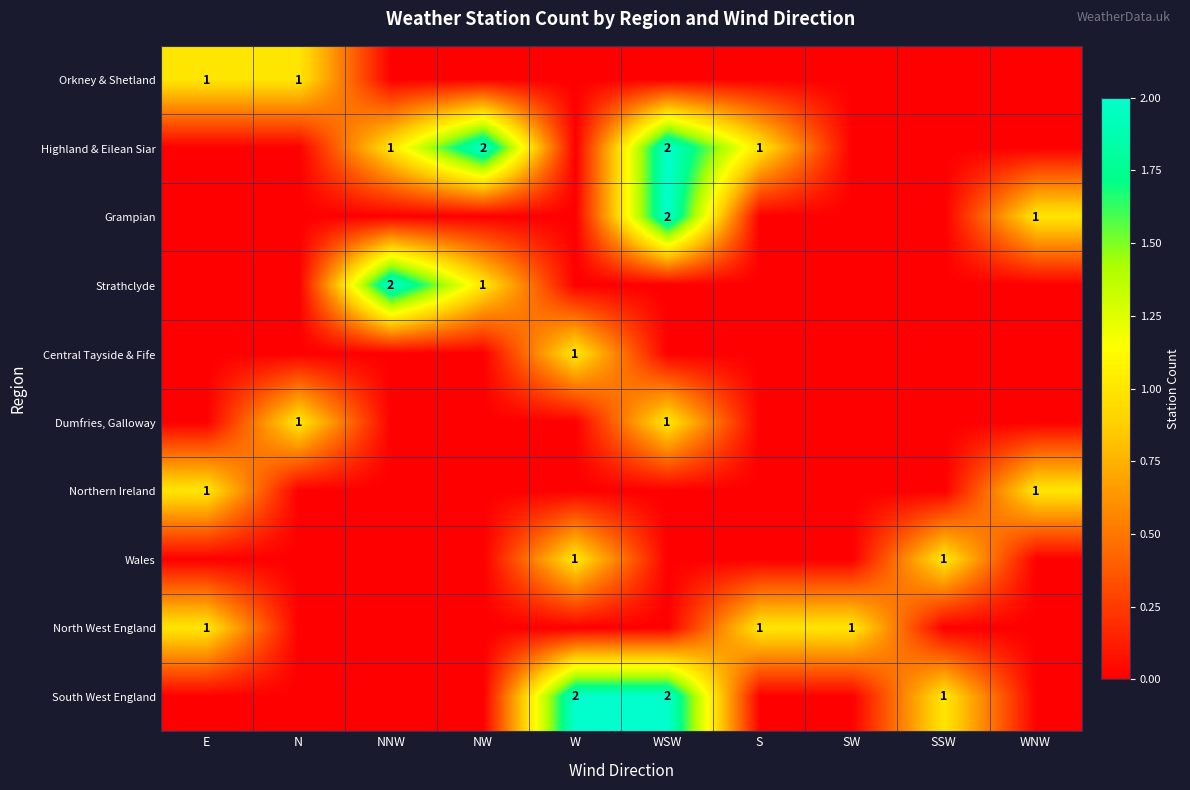

At which category is the sum across all series the highest?

WSW